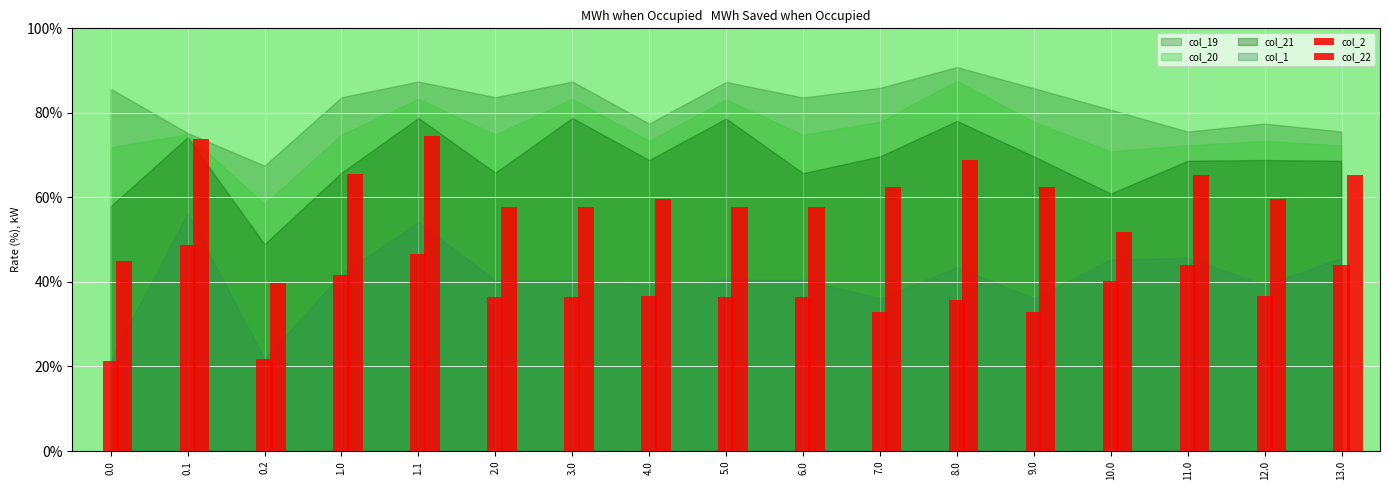

How many data points in col_22 are less than 59?

7